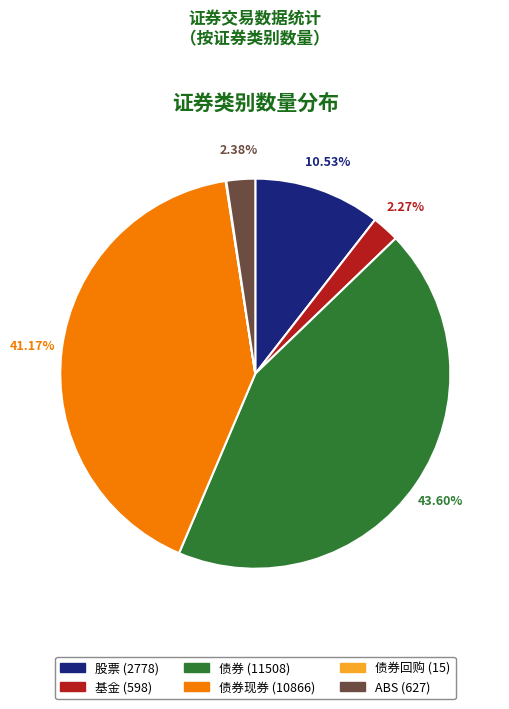

Does any single category account for the majority?

No